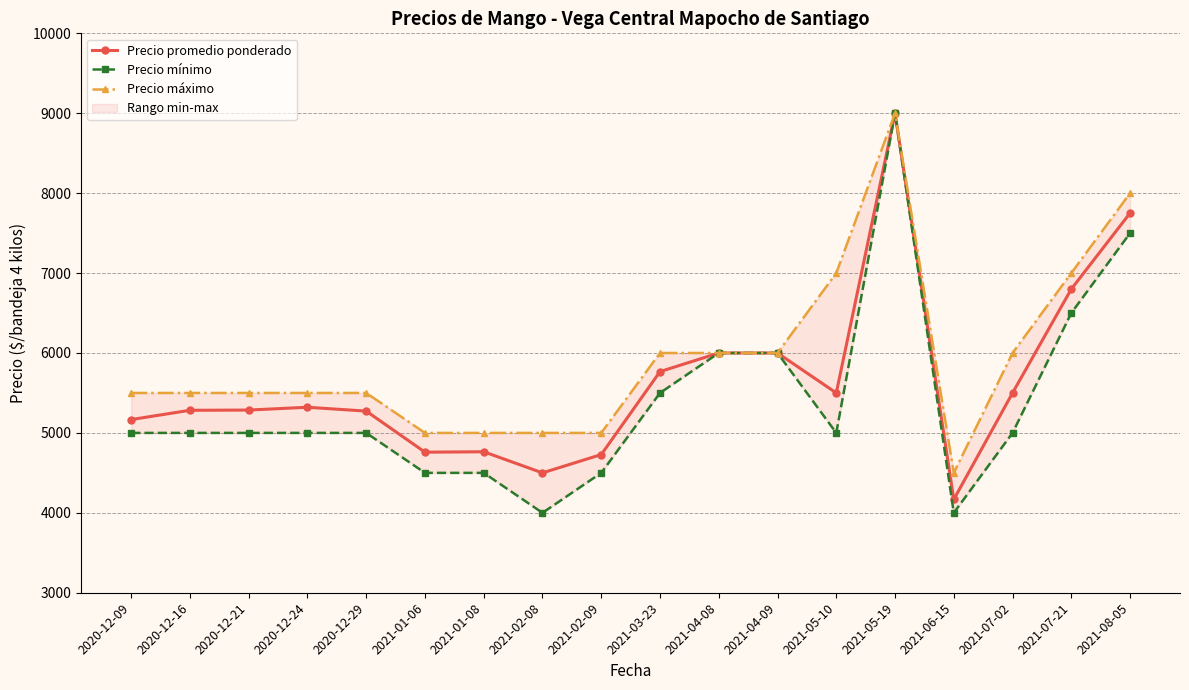

List the labels in order of Precio promedio ponderado value, largest first.

2021-05-19, 2021-08-05, 2021-07-21, 2021-04-08, 2021-04-09, 2021-03-23, 2021-05-10, 2021-07-02, 2020-12-24, 2020-12-21, 2020-12-16, 2020-12-29, 2020-12-09, 2021-01-08, 2021-01-06, 2021-02-09, 2021-02-08, 2021-06-15